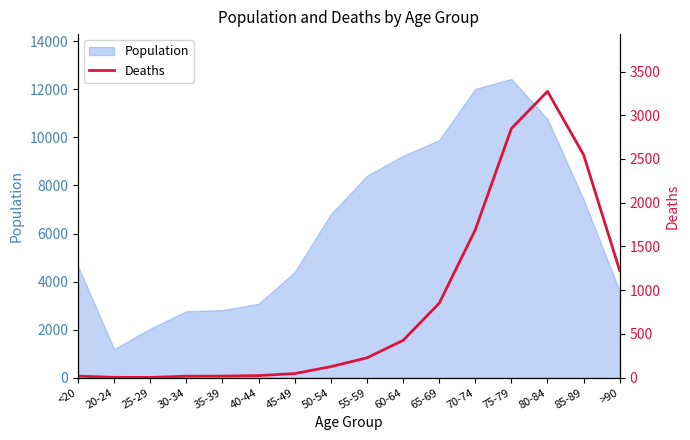

Where is the data nearest to the value 1638?

70-74